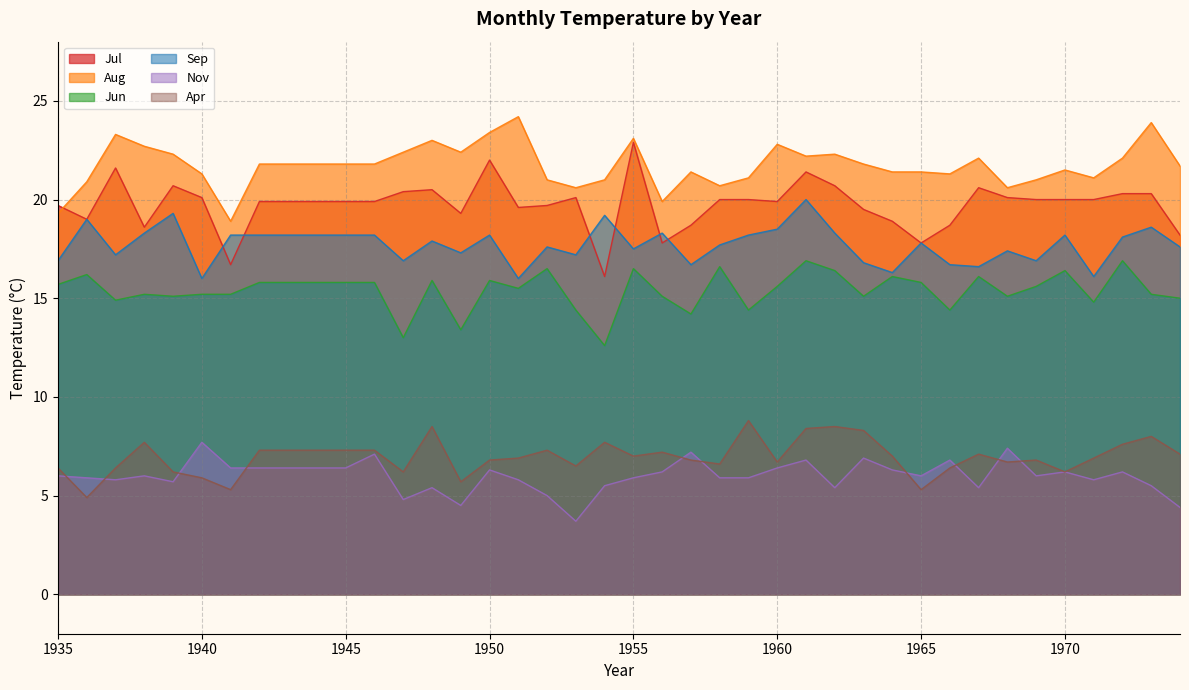

Is the value of Aug at 1953 greater than the value of Nov at 1962?

Yes